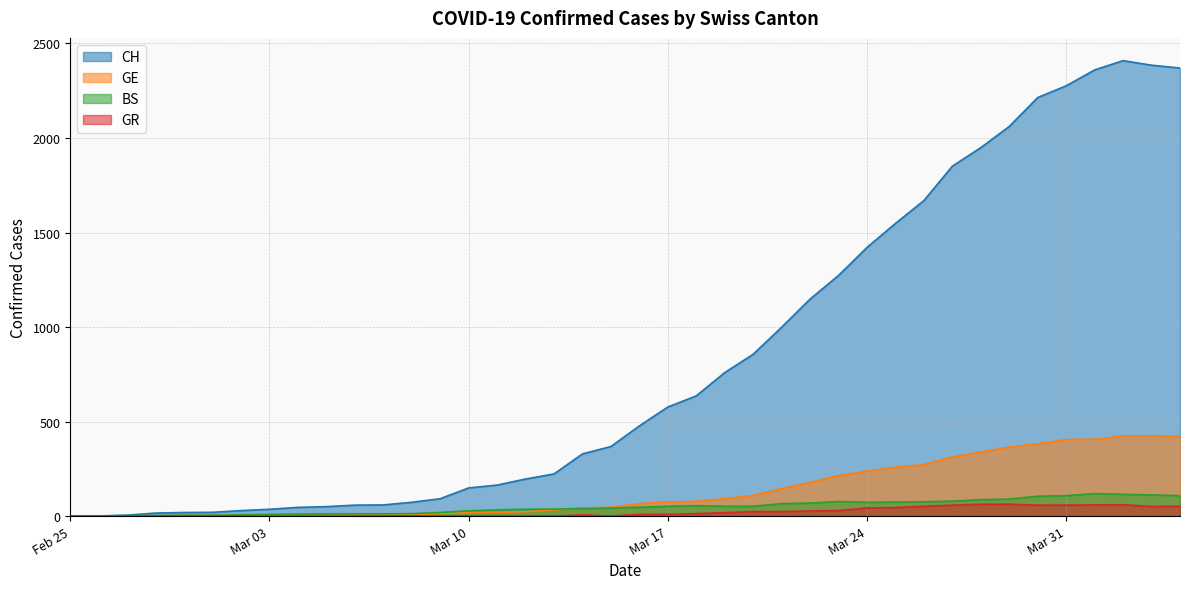

Reading right to left, extract all data points from this chart.

CH: 2370	2385	2409	2360	2276	2214	2061	1949	1851	1669	1548	1421	1273	1148	999	856	759	636	577	477	368	329	223	196	164	149	92	73	59	58	50	46	36	29	20	19	16	5	1	0
GE: 421	424	424	406	405	382	365	339	313	272	258	238	214	179	145	109	92	78	75	66	46	43	33	23	20	18	13	9	7	7	5	4	4	3	3	3	2	1	1	0
BS: 108	112	115	119	108	105	90	87	79	76	74	73	77	69	66	52	52	55	52	47	42	40	37	36	33	28	19	13	12	12	12	11	9	7	4	4	3	3	0	0
GR: 52	51	60	59	58	58	63	63	58	52	45	43	29	27	24	24	18	13	9	9	0	6	0	0	0	0	0	0	0	0	0	0	0	0	0	0	0	0	0	0